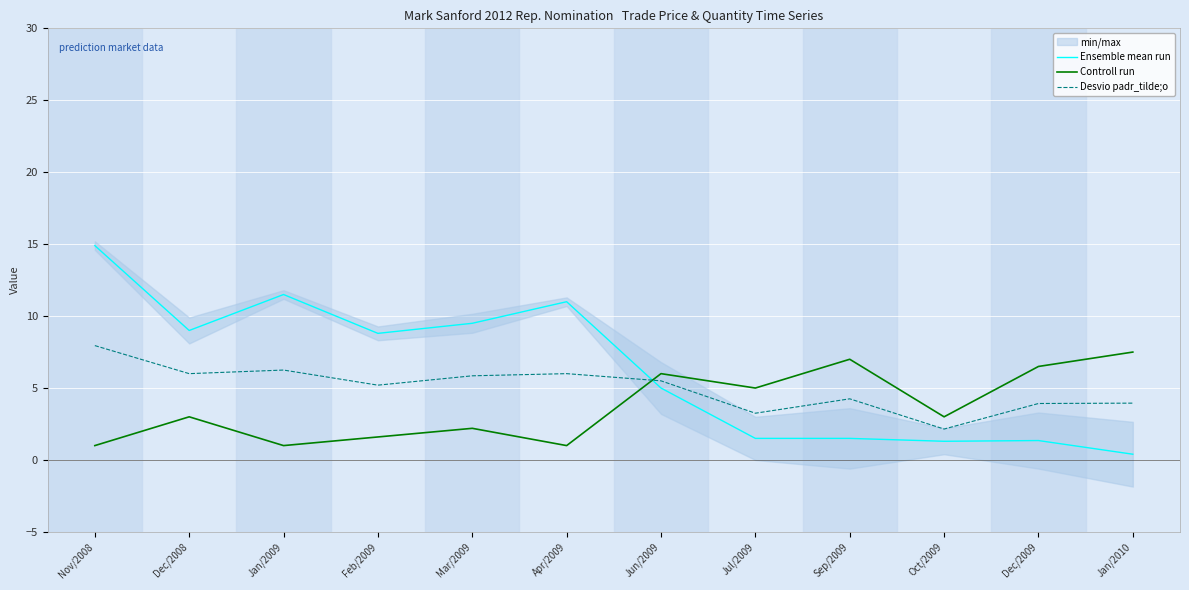

True or false: Ensemble mean run and Desvio padr_tilde;o cross at least once.

True